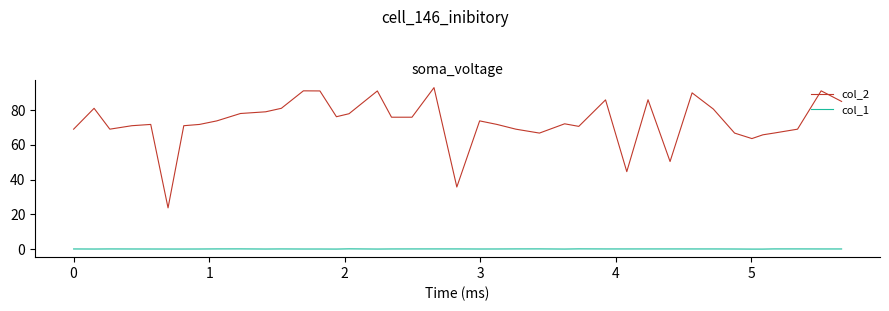

What is the difference between the maximum and minimum values in the col_1 series?

0.1